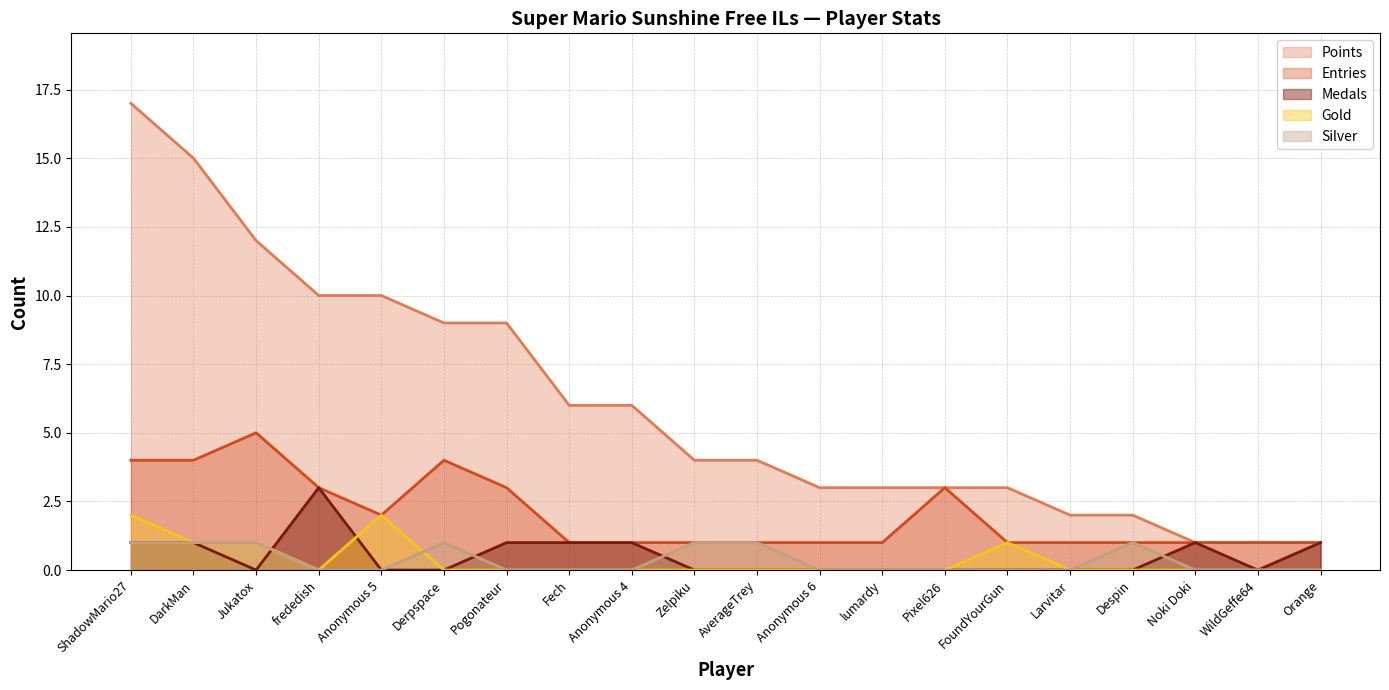

True or false: Entries and Gold cross at least once.

False